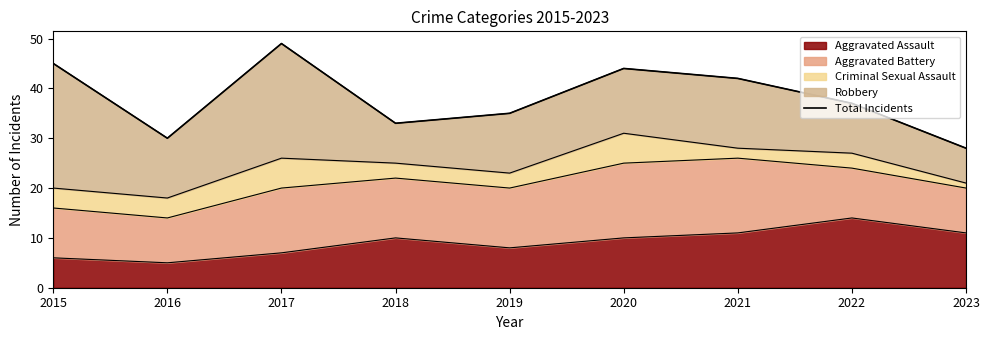

Rank the categories by value from highest to lowest.

2017, 2015, 2020, 2021, 2022, 2019, 2018, 2016, 2023